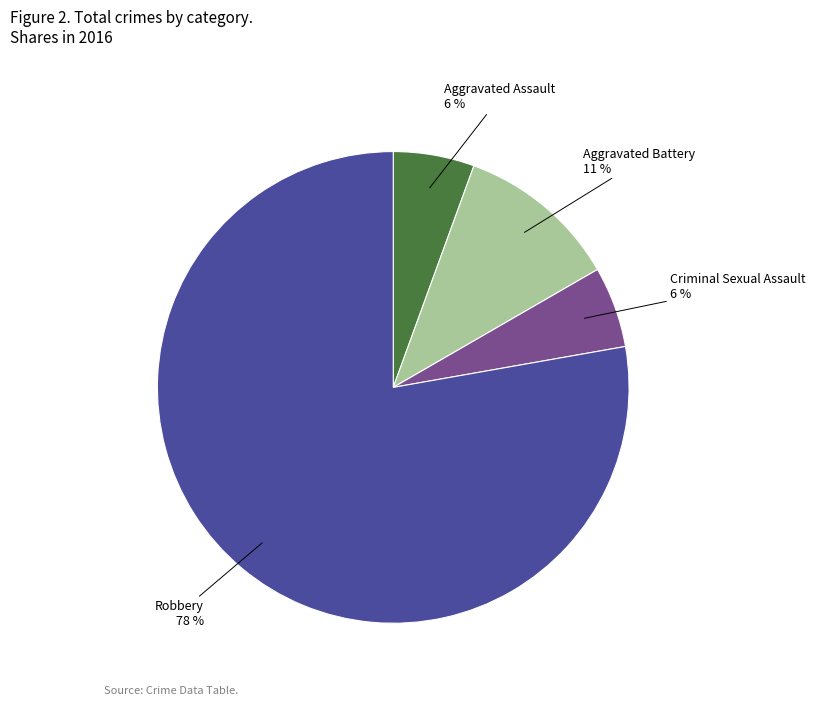

True or false: Criminal Sexual Assault accounts for 6% of the total.

True